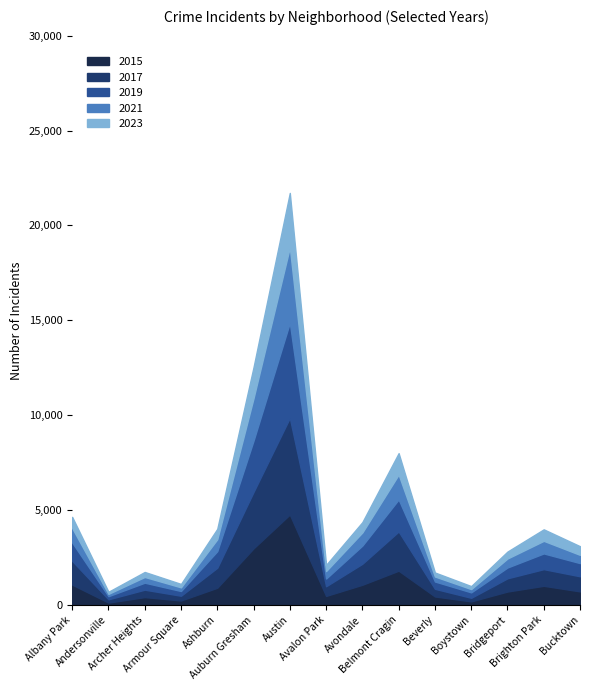

True or false: 2017 and 2023 intersect in this chart.

False